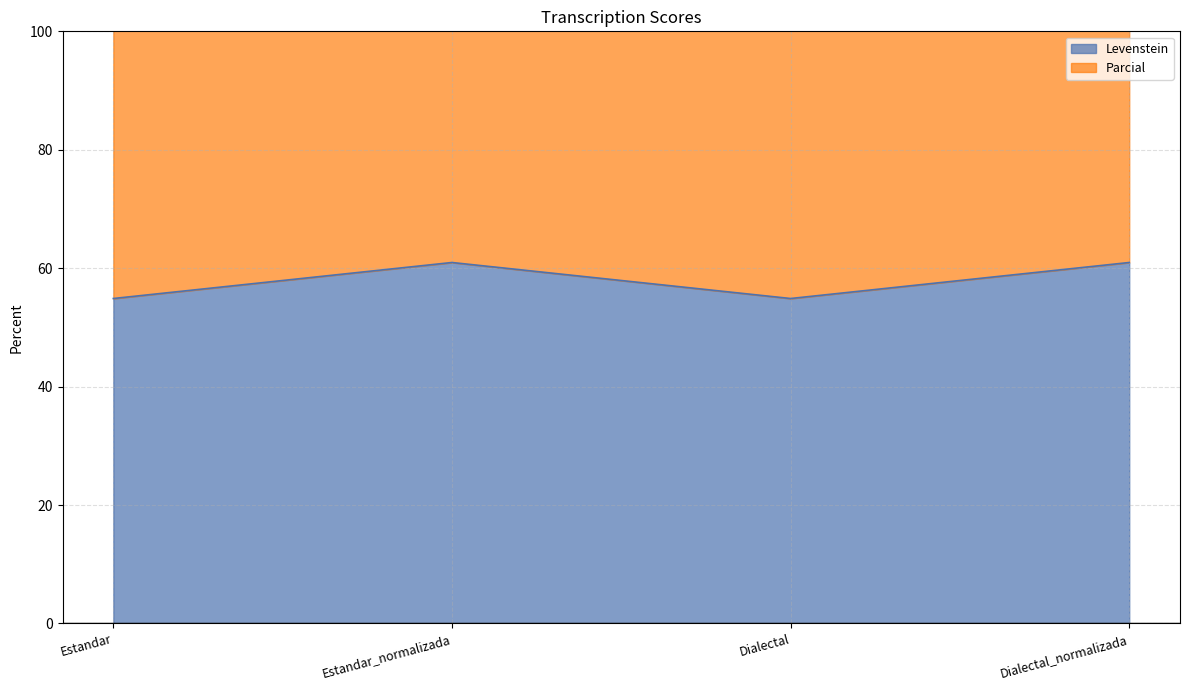

True or false: Levenstein has a value of 61.0 at Dialectal_normalizada.

True